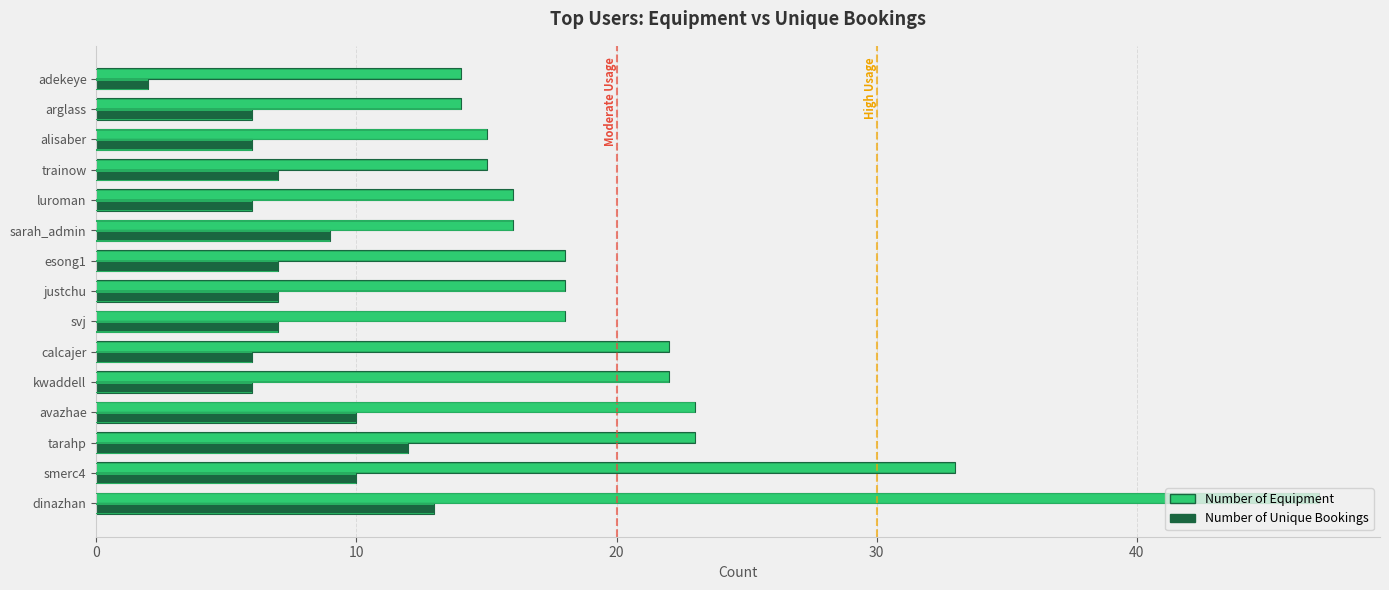

How many data points in Number of Equipment are above 18?

6